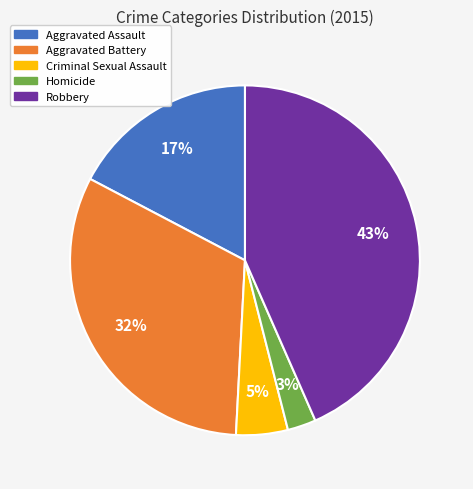

To the nearest percent, what is the combined percentage of Aggravated Battery and Homicide?

35%